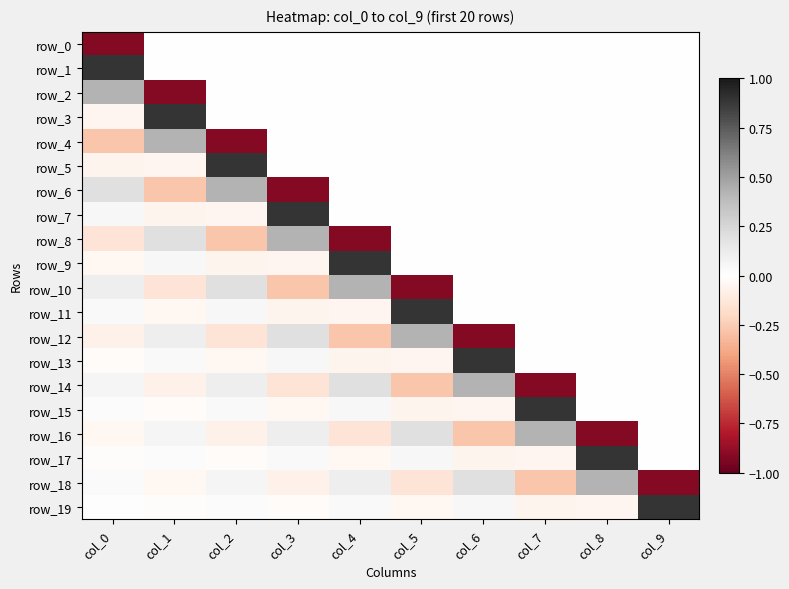

Between col_3 and col_9, which series saw the biggest shift?

row_6